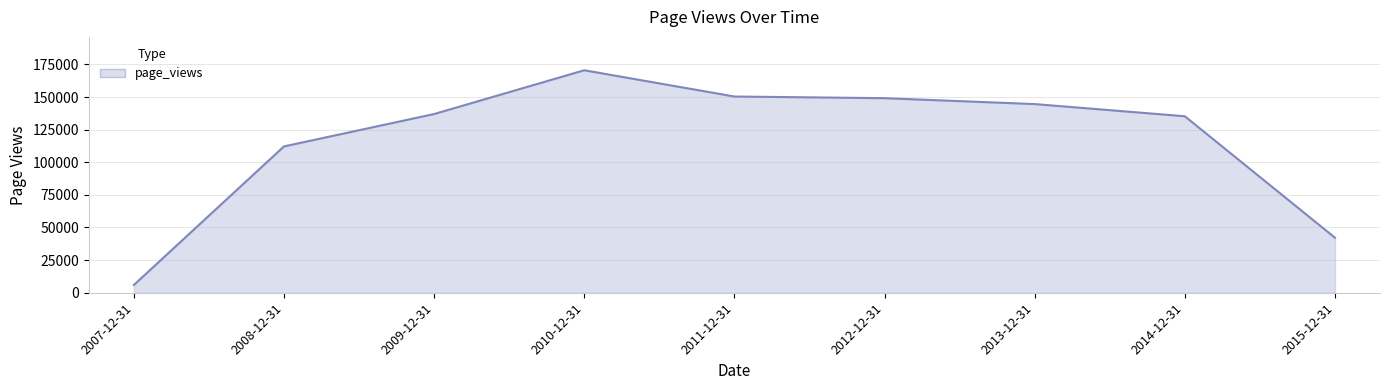

Which label corresponds to the largest value in the chart?

2010-12-31